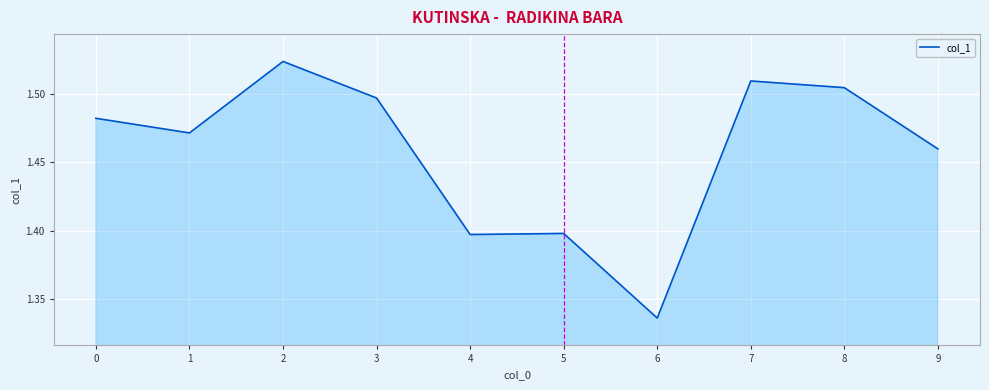

Where is the first local minimum?

1